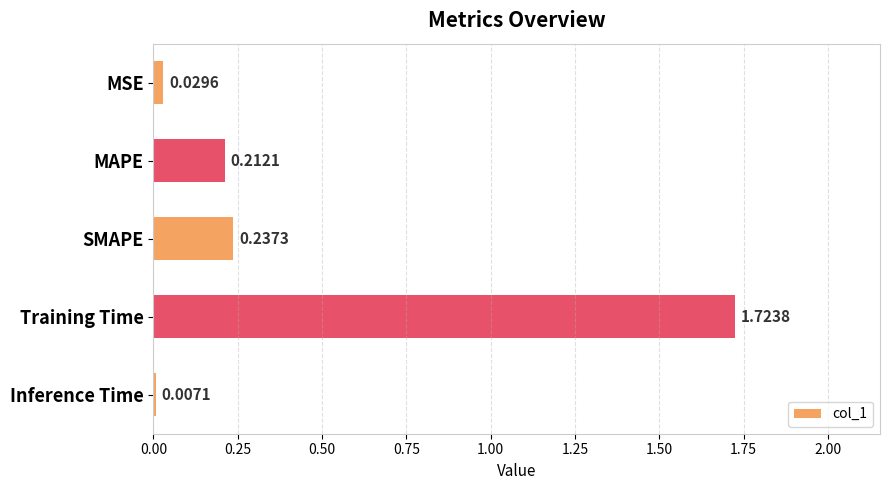

Rank the categories by value from highest to lowest.

Training Time, SMAPE, MAPE, MSE, Inference Time